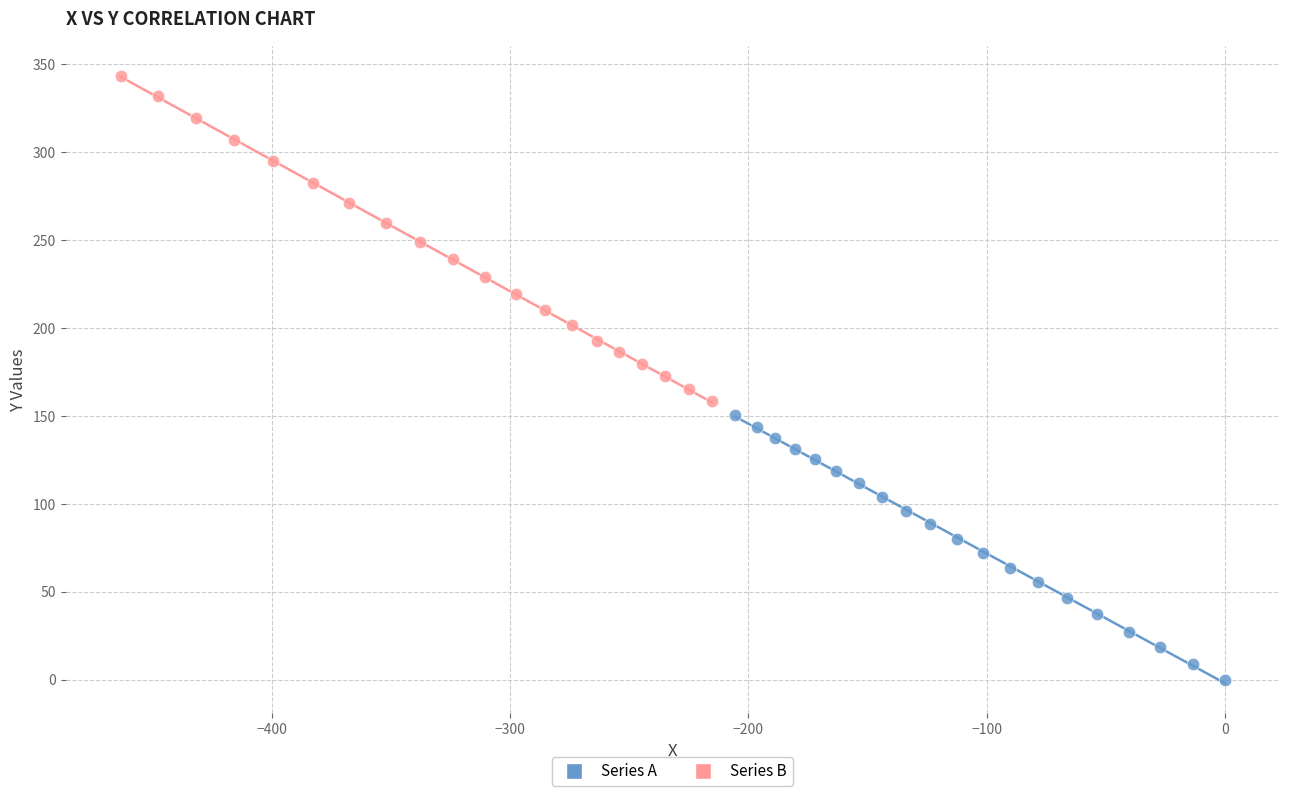

What are all the series names shown in the legend?

Series A, Series B